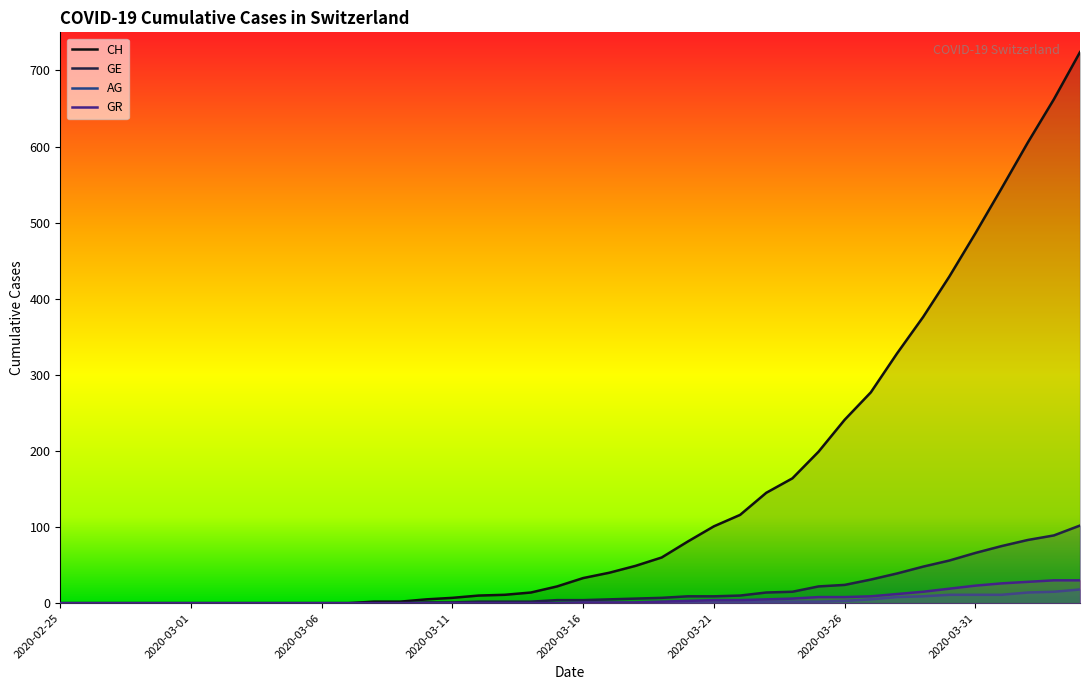

Reading left to right, list all the values displayed in this chart.

CH: 0	0	0	0	0	0	0	0	0	0	0	0	2	2	5	7	10	11	14	22	33	40	49	60	81	101	116	145	164	199	241	277	328	376	429	486	545	605	662	724
GE: 0	0	0	0	0	0	0	0	0	0	0	0	0	0	1	1	2	2	2	4	4	5	6	7	9	9	10	14	15	22	24	31	39	48	56	66	75	83	89	102
AG: 0	0	0	0	0	0	0	0	0	0	0	0	0	0	0	0	0	0	0	0	0	0	0	1	1	1	1	2	2	2	3	5	8	9	11	11	11	14	15	18
GR: 0	0	0	0	0	0	0	0	0	0	0	0	0	0	0	0	0	0	0	0	1	1	1	2	3	4	4	5	6	8	8	9	12	15	19	23	26	28	30	30